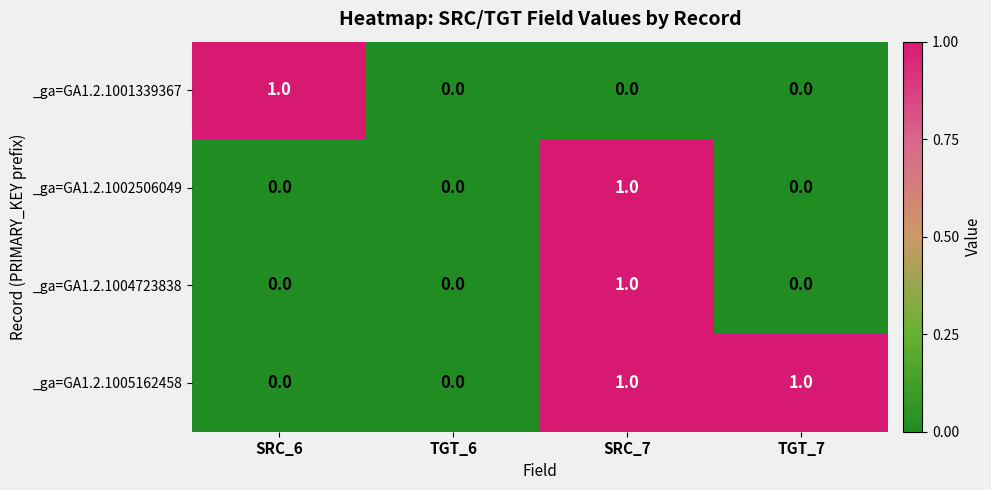

What is the total value across all series at SRC_7?

3